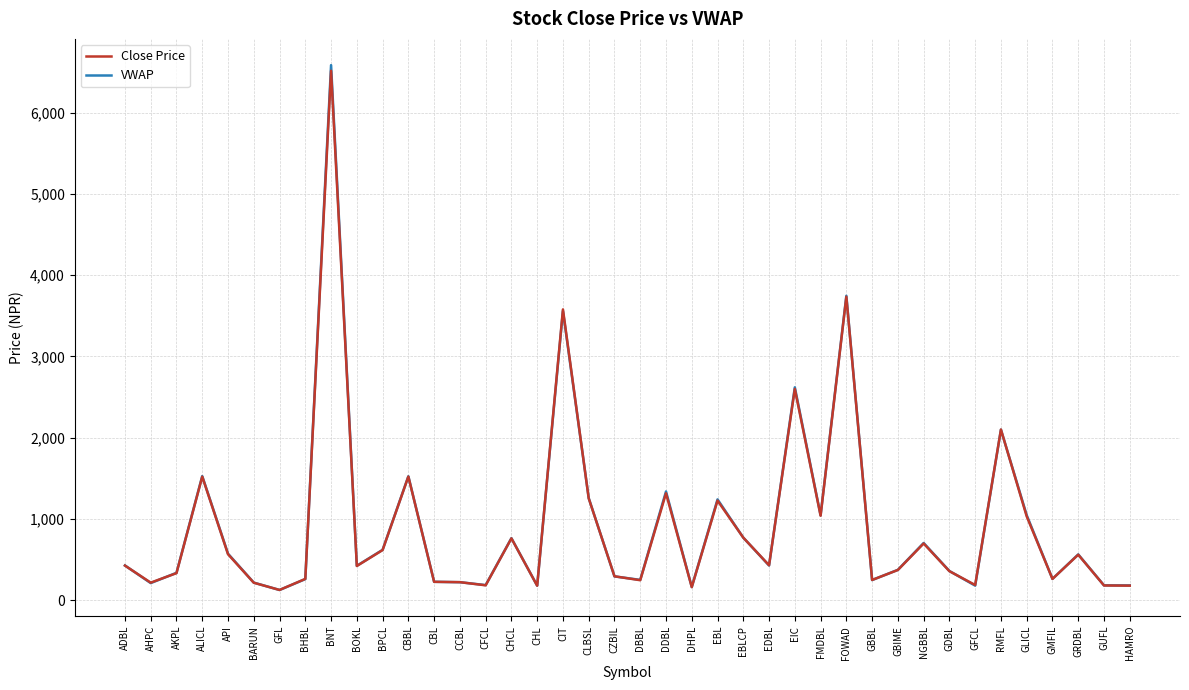

At which label is Close Price closest to 3321?

CIT